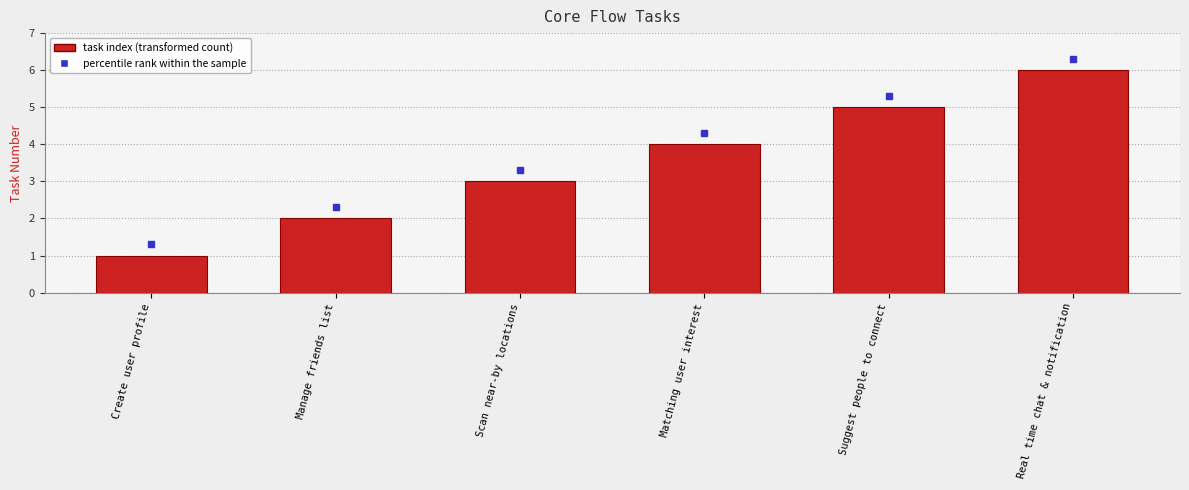

How many categories are shown in the chart?

6